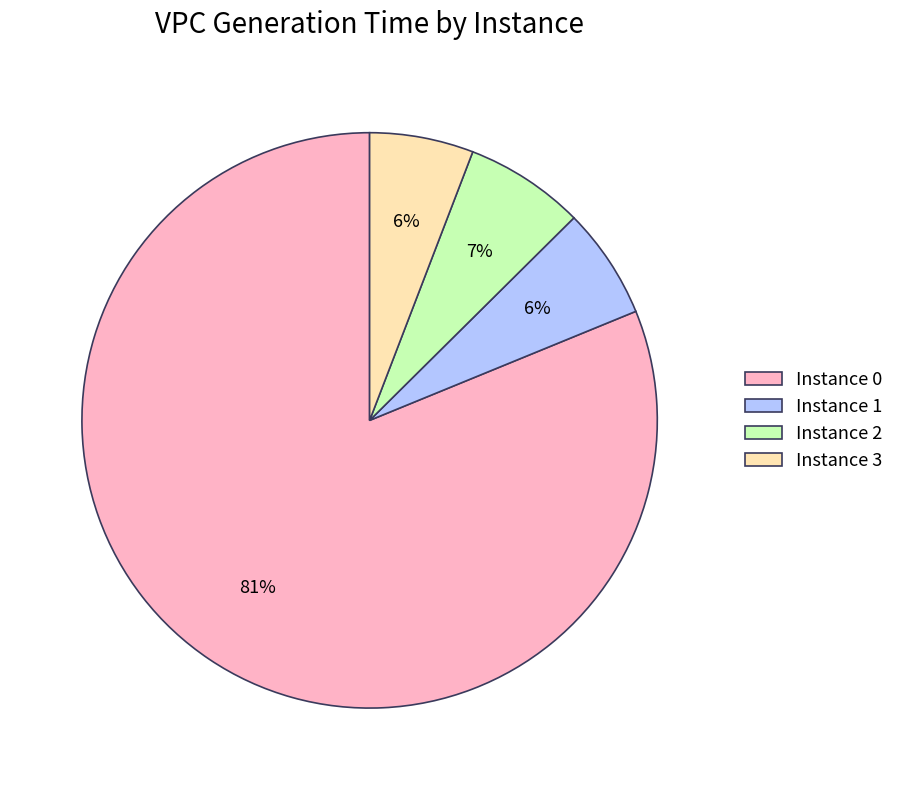

The Instance 2 slice represents 19% of the pie. True or false?

False